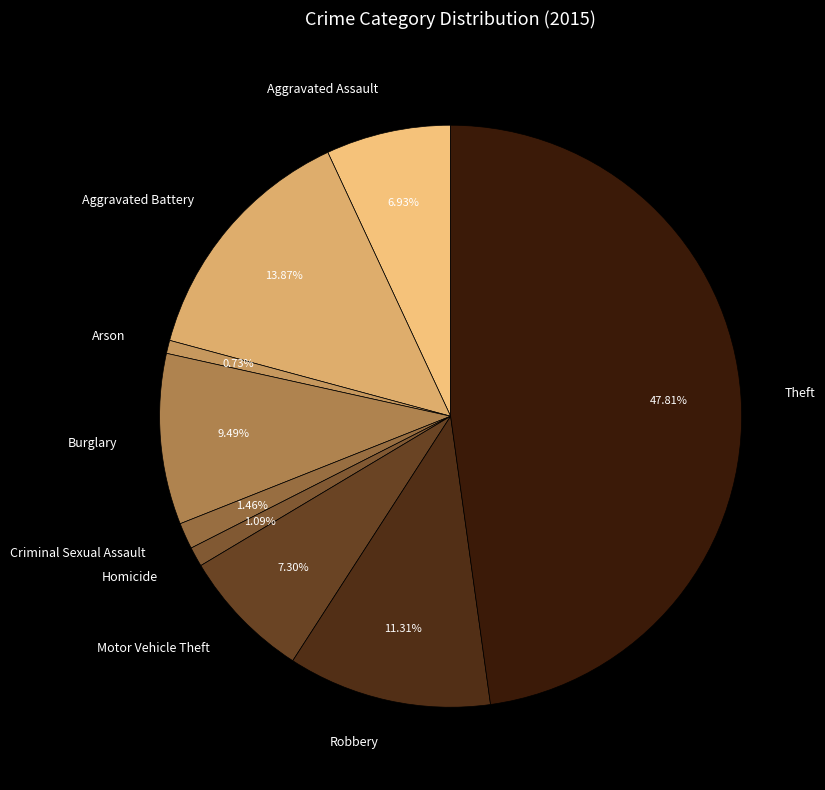

What is the ratio of the value at Burglary to the value at Aggravated Assault?

1.4